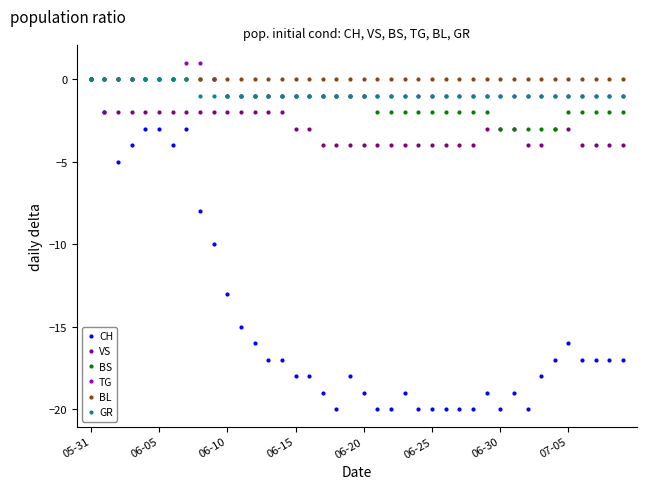

What is the lowest value of the CH series?

-20